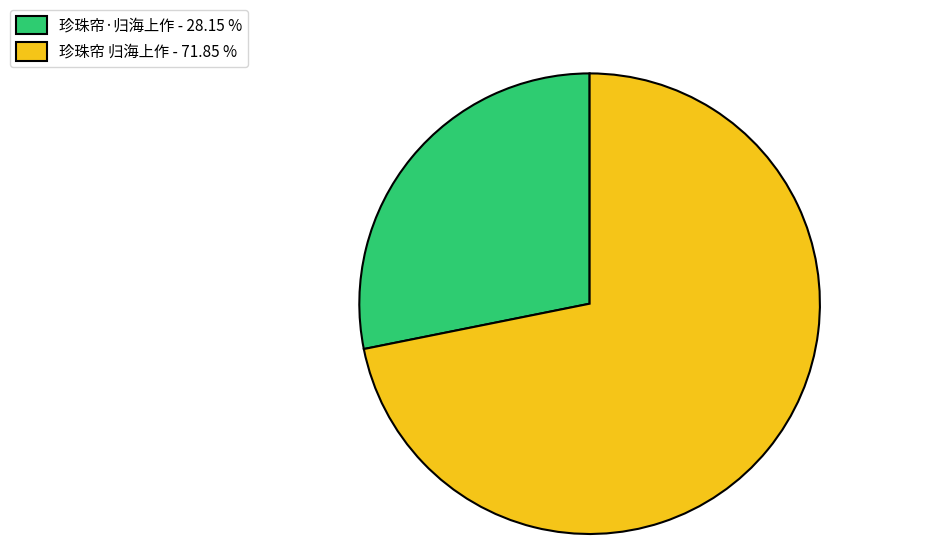

What is the ratio of the value at 珍珠帘·归海上作 to the value at 珍珠帘 归海上作?

0.4